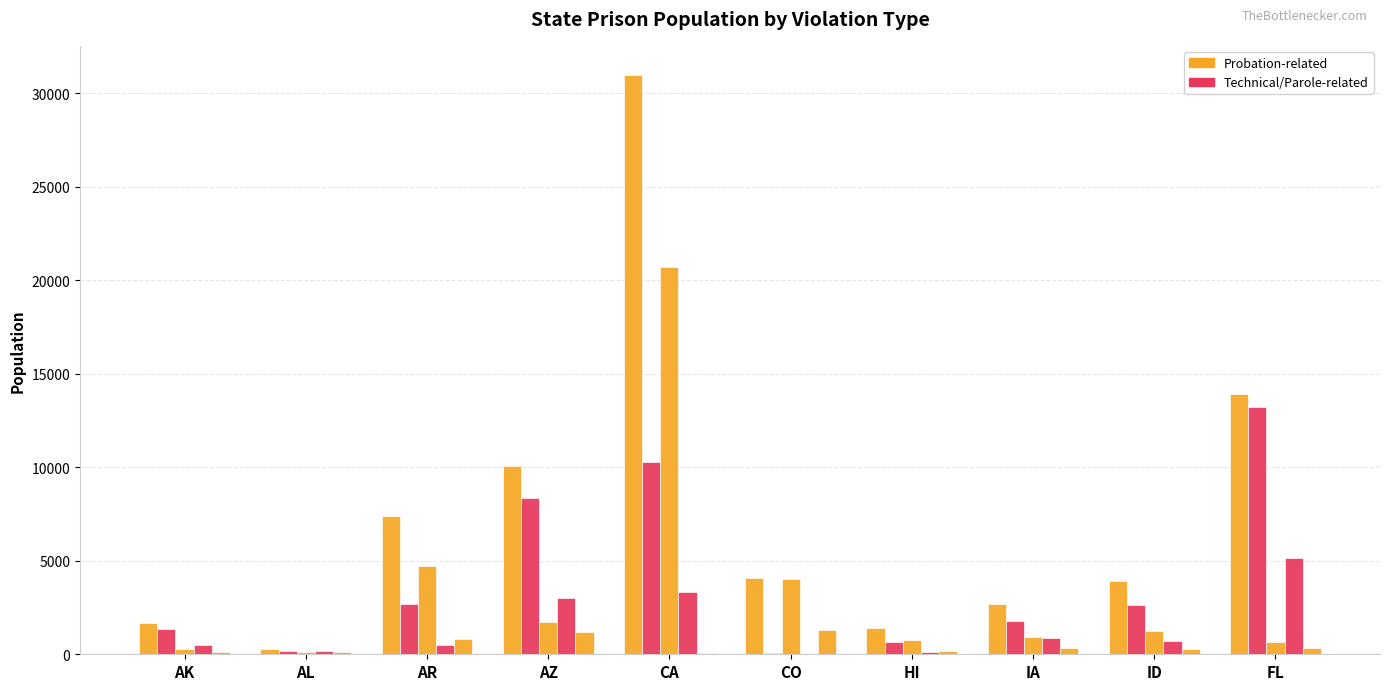

How many distinct data groups are displayed?

5